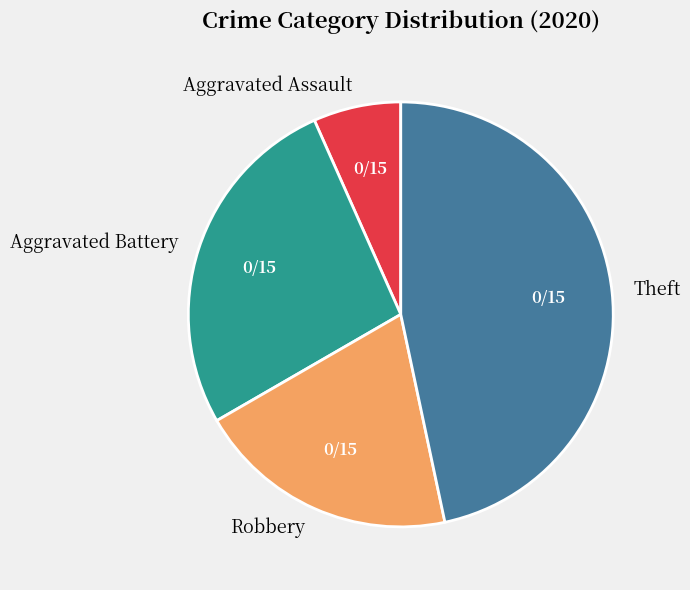

The Robbery slice represents 35% of the pie. True or false?

False